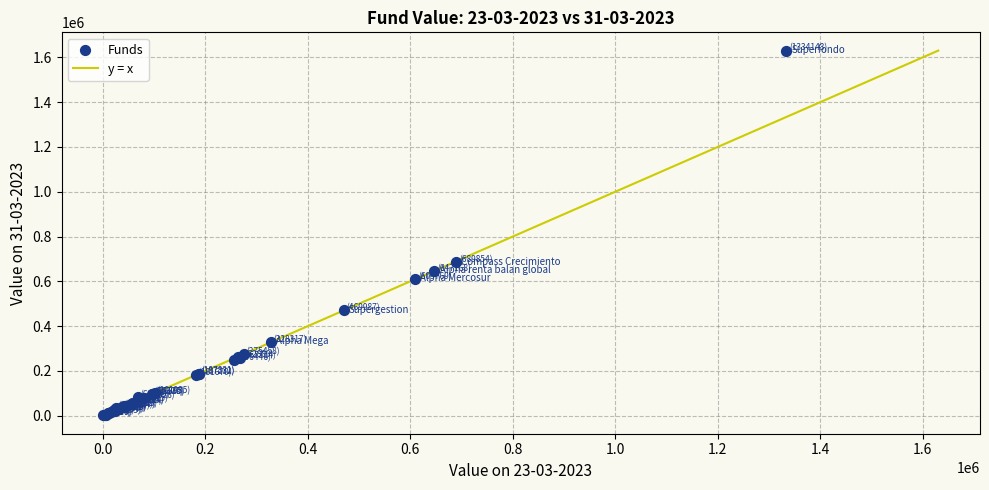

What Y value in the scatter plot is closest to 815767?

685028.3